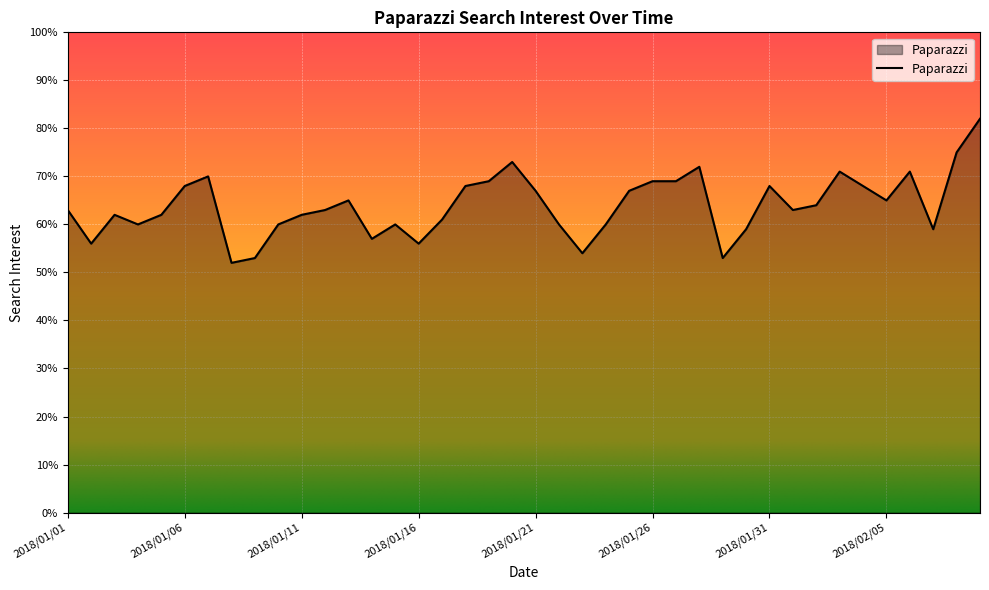

Reading right to left, extract all data points from this chart.

82	75	59	71	65	68	71	64	63	68	59	53	72	69	69	67	60	54	60	67	73	69	68	61	56	60	57	65	63	62	60	53	52	70	68	62	60	62	56	63